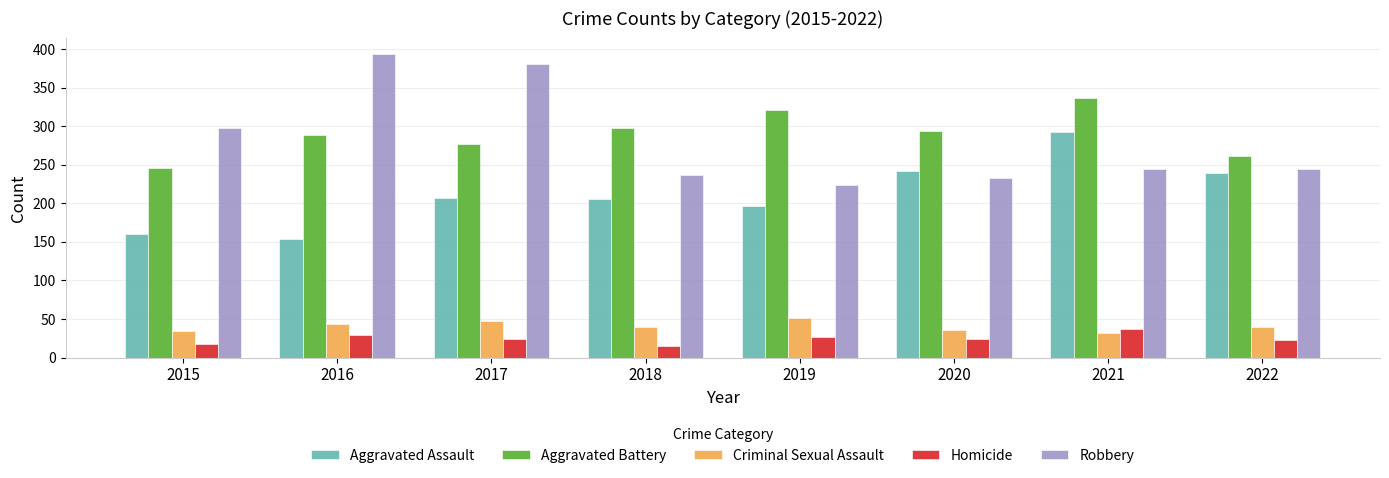

At 2017, list the series in order from largest to smallest.

Robbery, Aggravated Battery, Aggravated Assault, Criminal Sexual Assault, Homicide